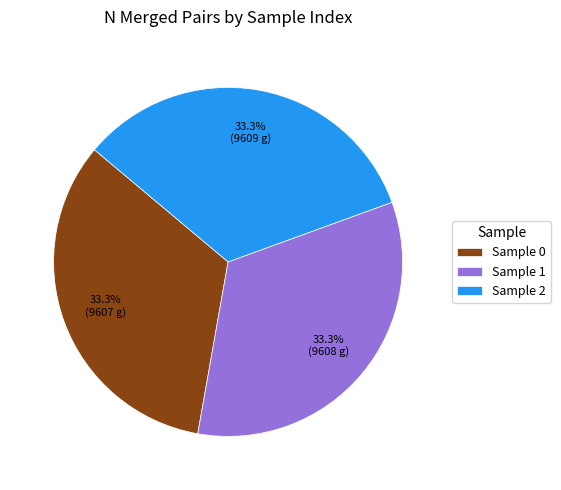

What percentage do Sample 2 and Sample 0 together represent?

66.7%